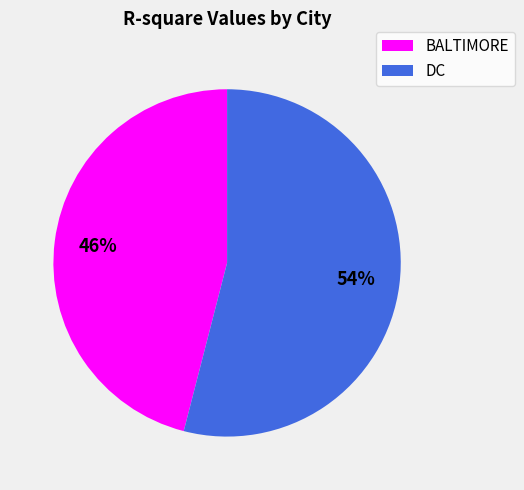

Rank the categories by value from highest to lowest.

DC, BALTIMORE